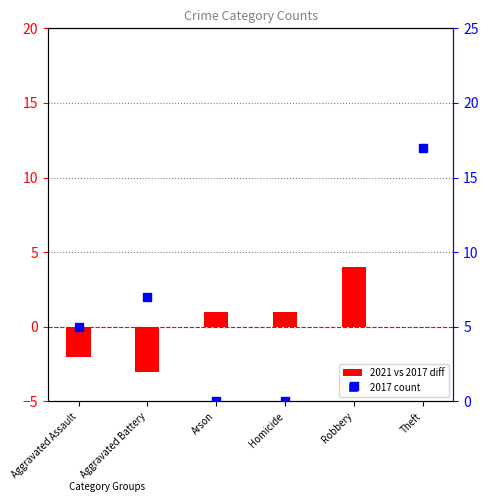

What is the change in value from Aggravated Battery to Arson?

-7